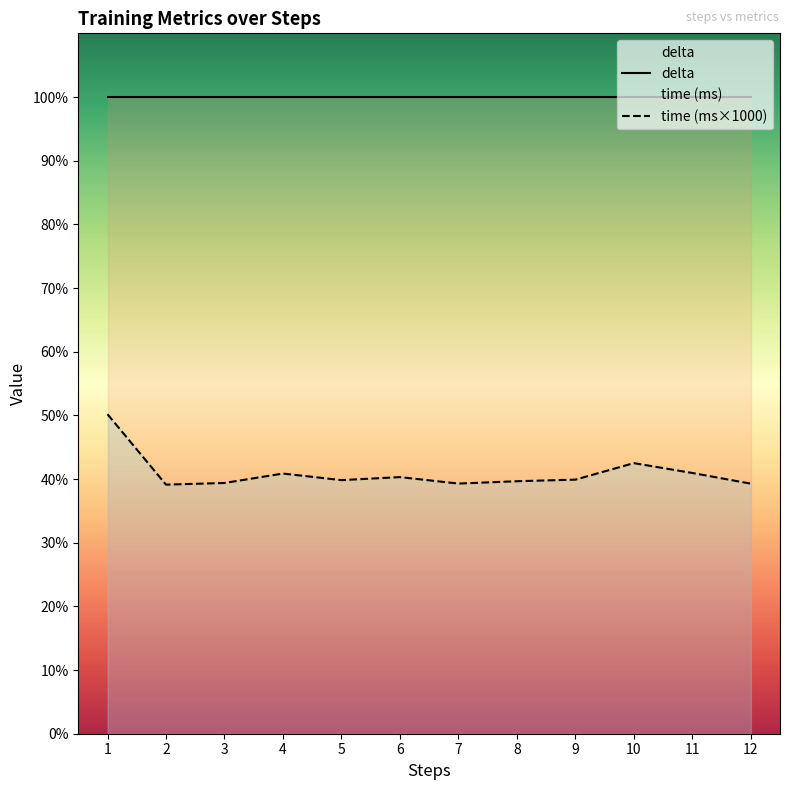

List the labels in order of value, smallest first.

2, 12, 7, 3, 8, 5, 9, 6, 4, 11, 10, 1